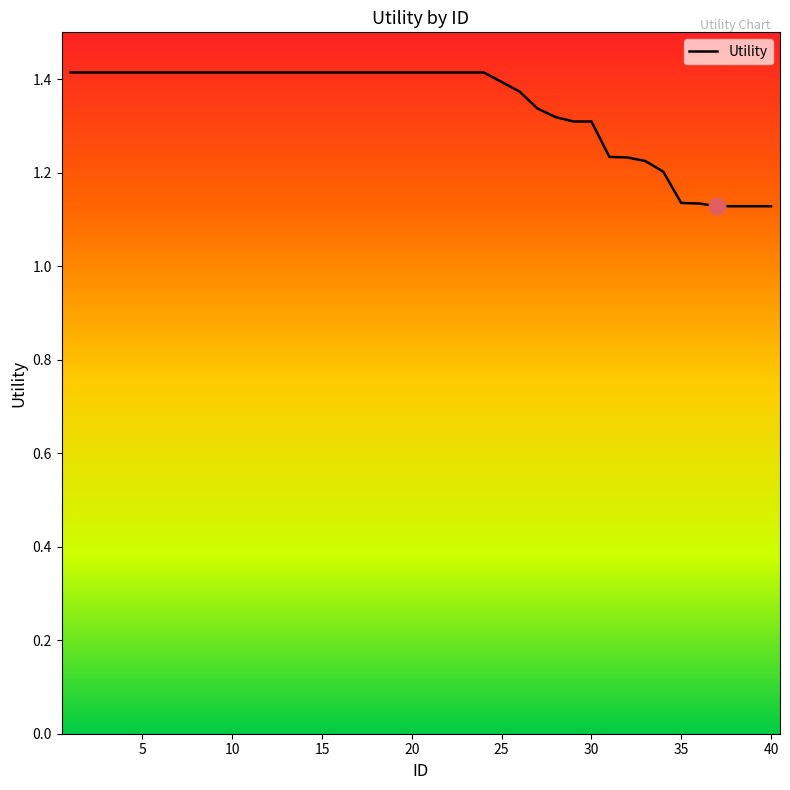

Does the chart display data point markers on the line(s)?

No